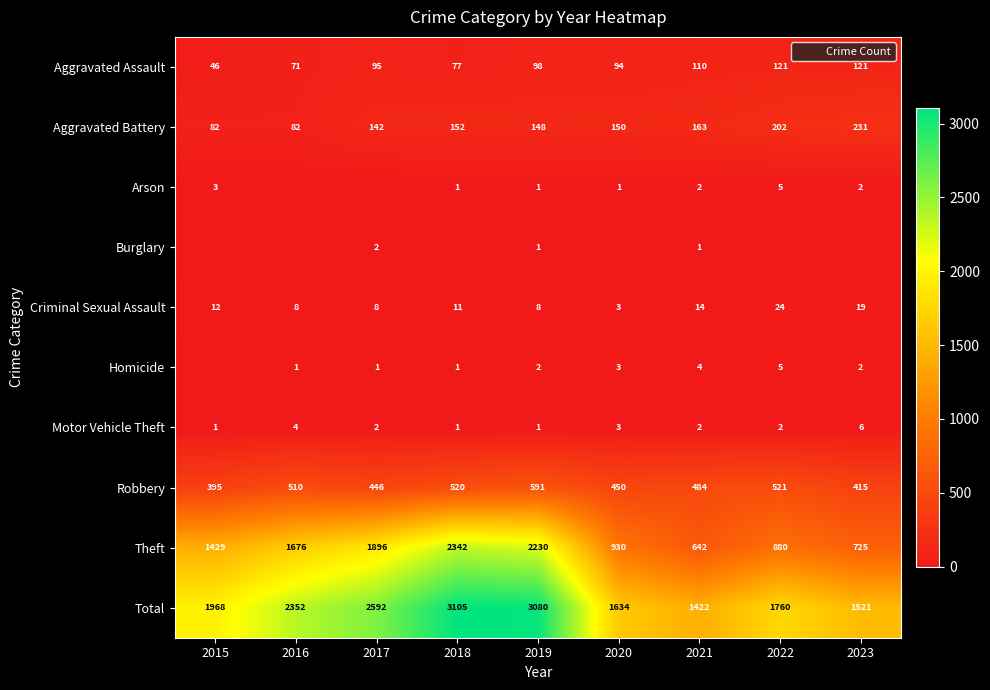

What is the difference between the maximum and minimum values in the Robbery series?

196